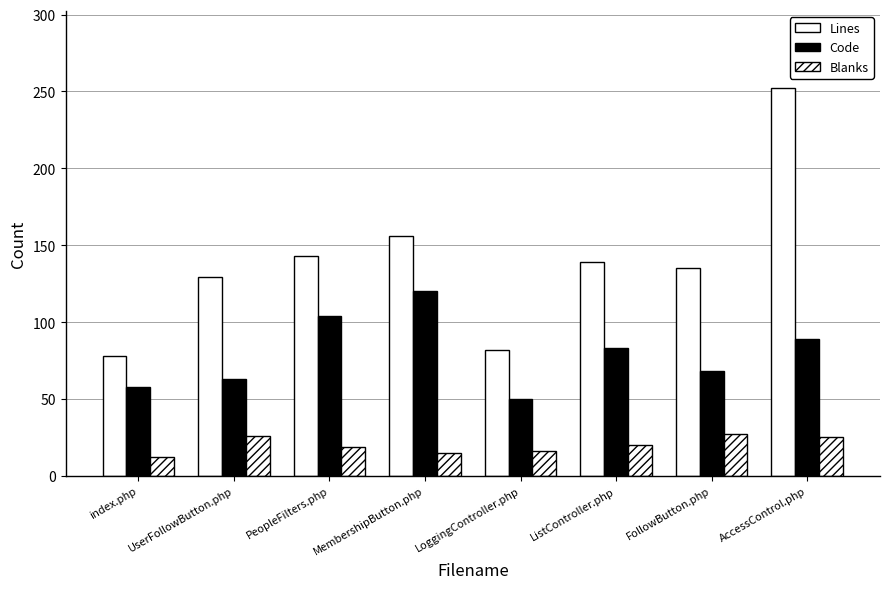

At which label is Blanks closest to 19?

PeopleFilters.php